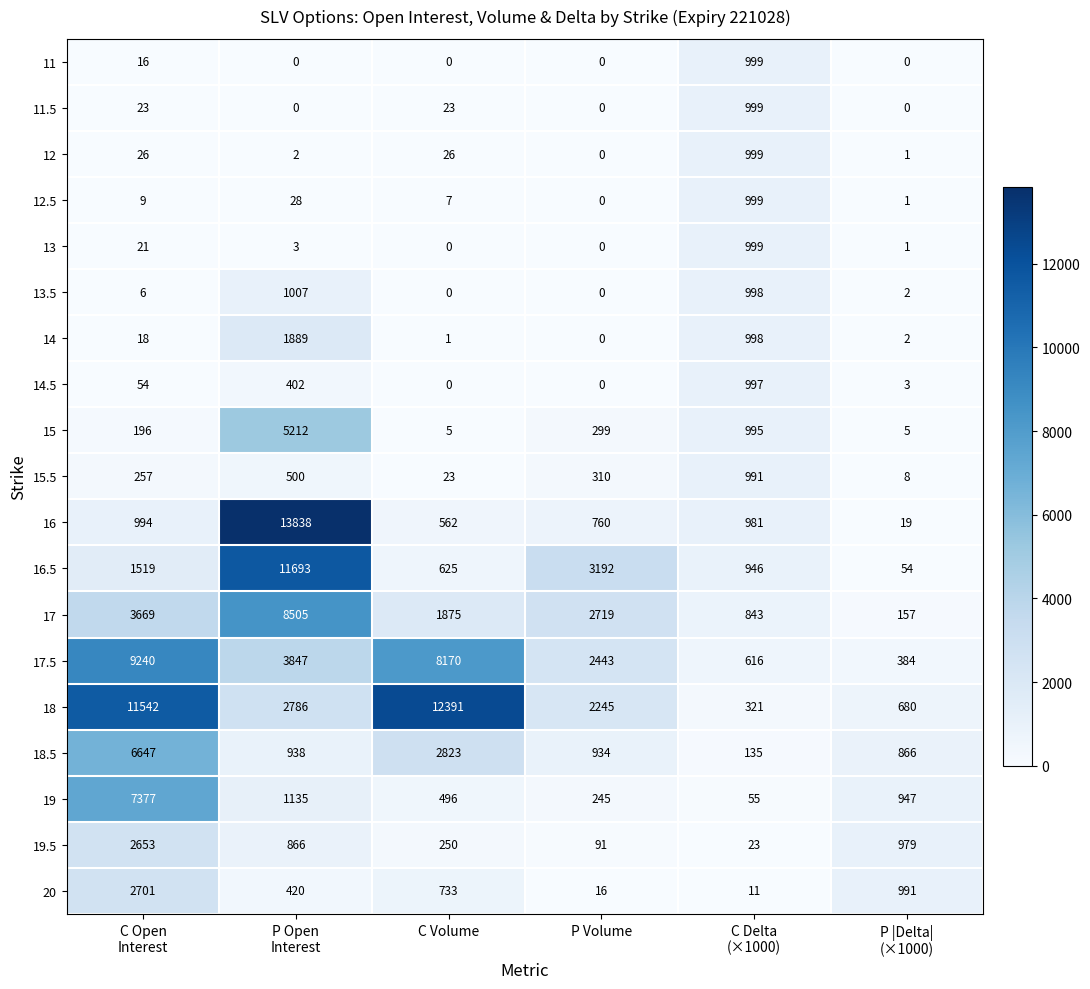

At how many categories does at least one series exceed 3015?

4